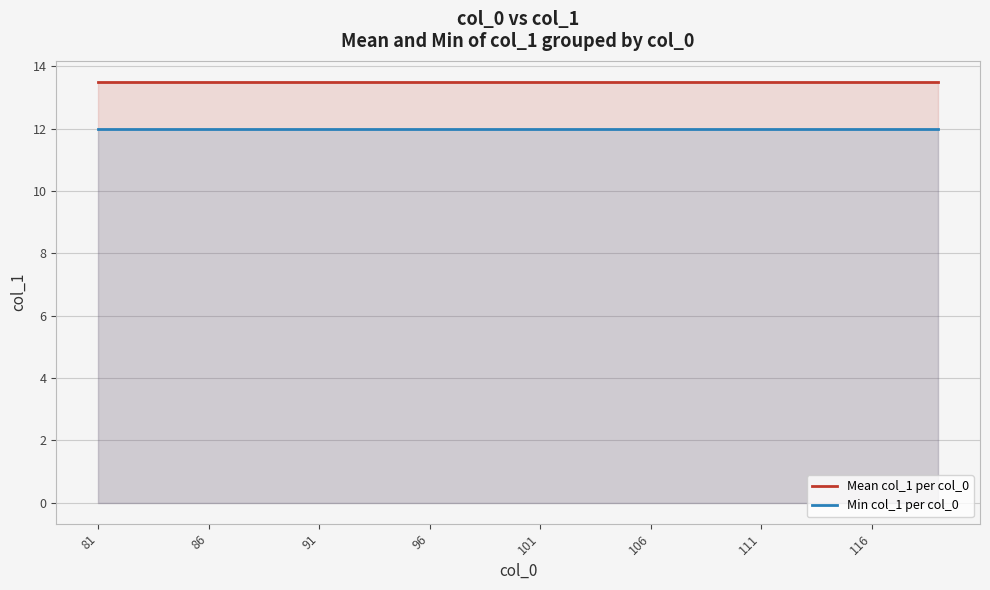

Which label corresponds to the smallest value in the chart?

81